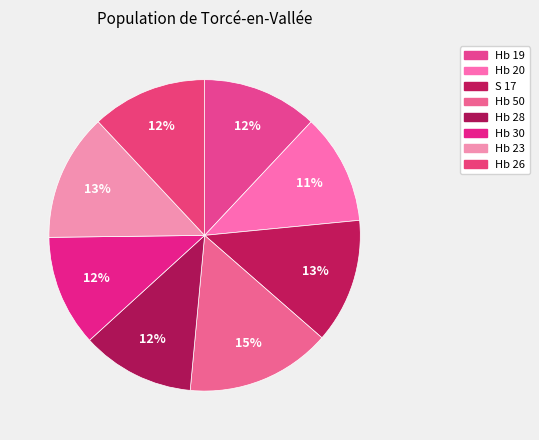

Is it true that Hb 30 is 12% of the pie?

True